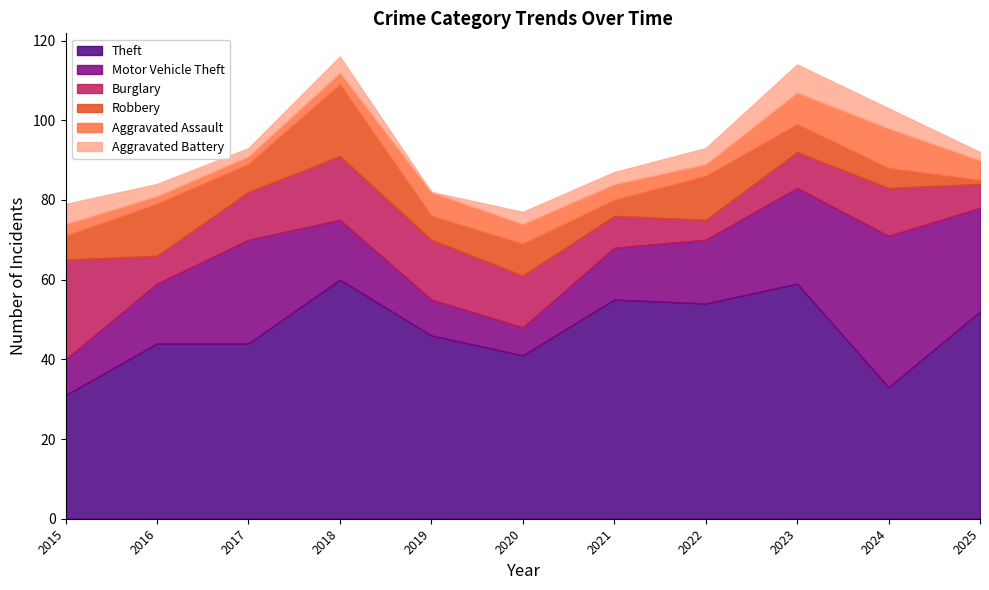

True or false: Aggravated Battery has more than 1 interior local peaks.

True